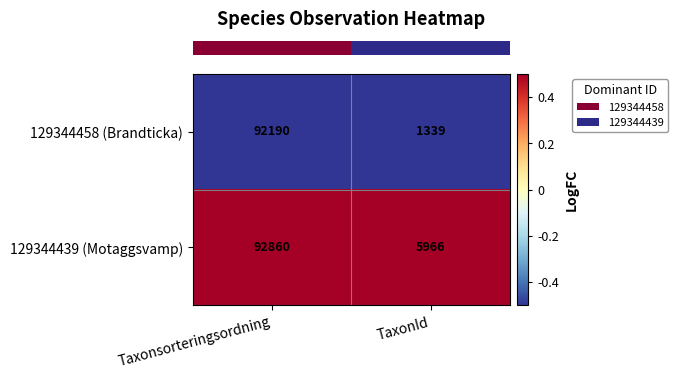

Is it true that 129344439 (Motaggsvamp) equals 92860 at Taxonsorteringsordning?

True